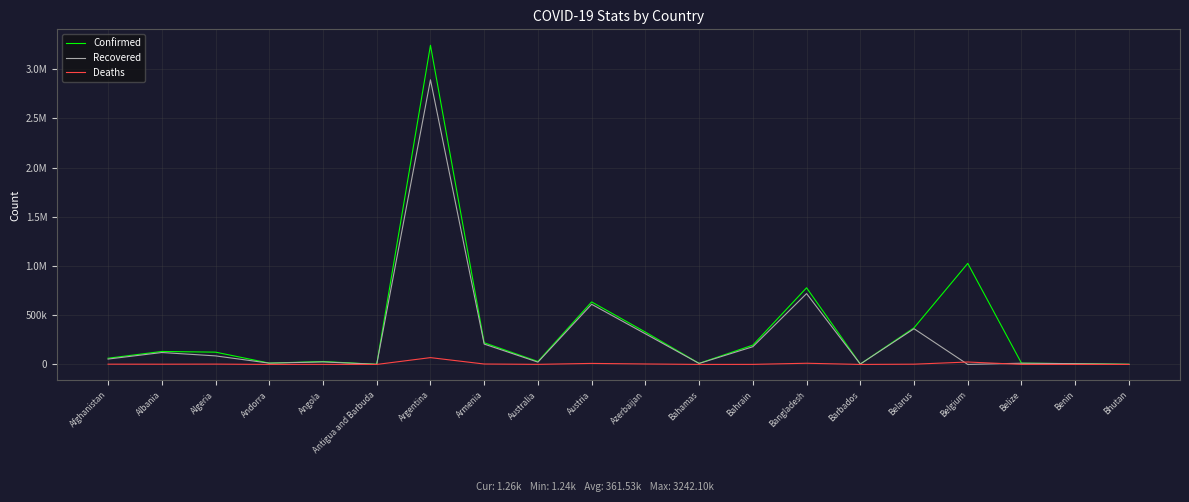

At which label does Deaths reach its minimum?

Bhutan